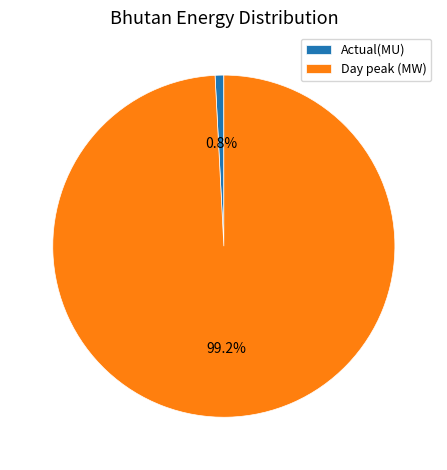

What is the majority slice?

Day peak (MW)